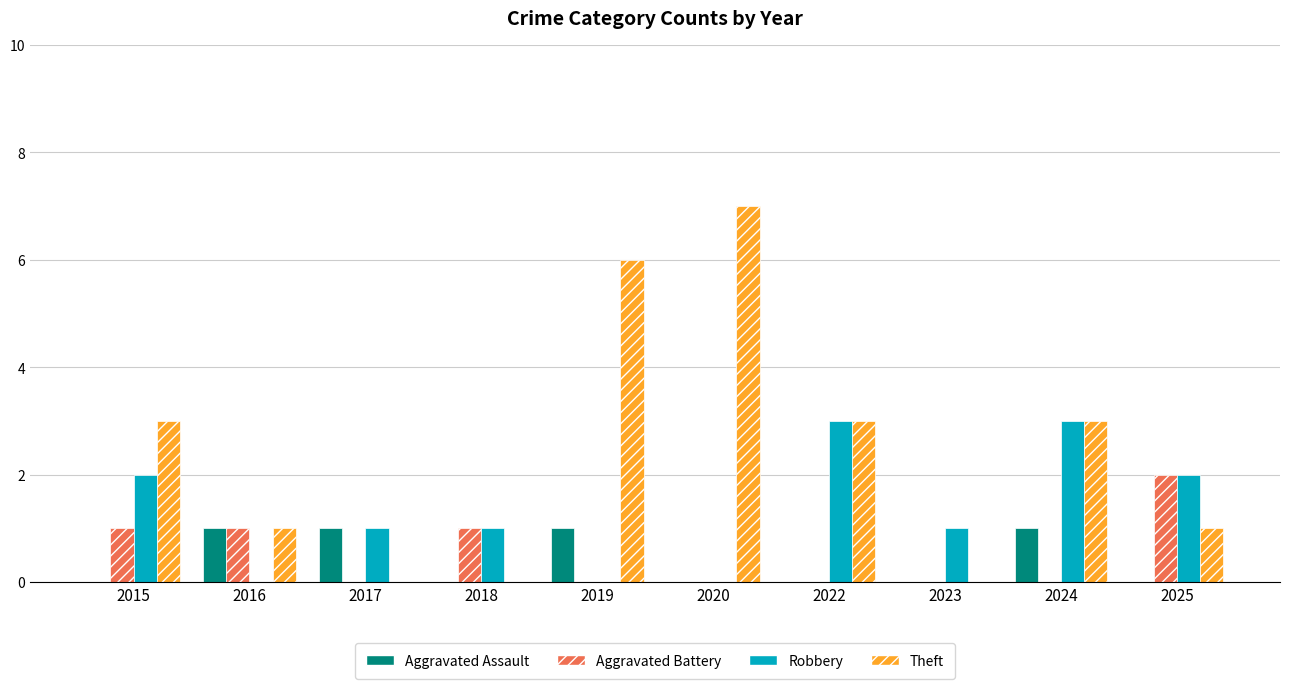

What is the sum of all Aggravated Assault values?

4